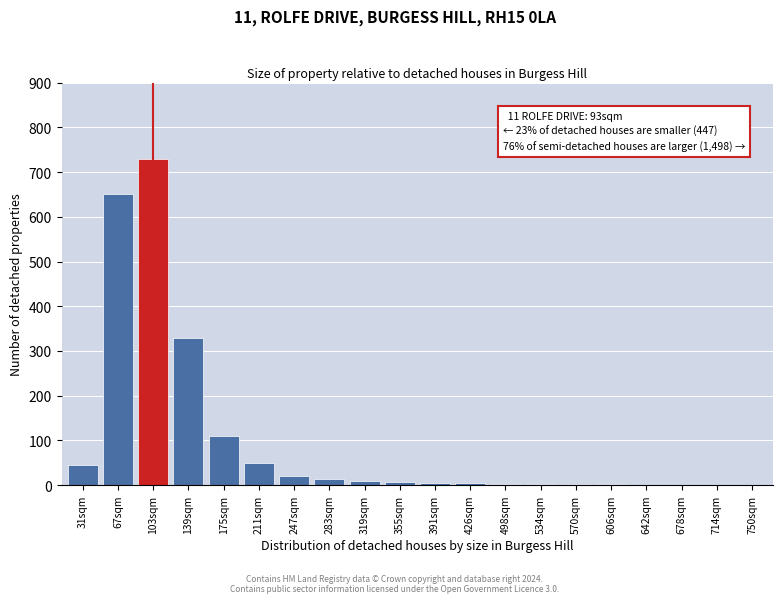

The value at 175sqm is 52. True or false?

False